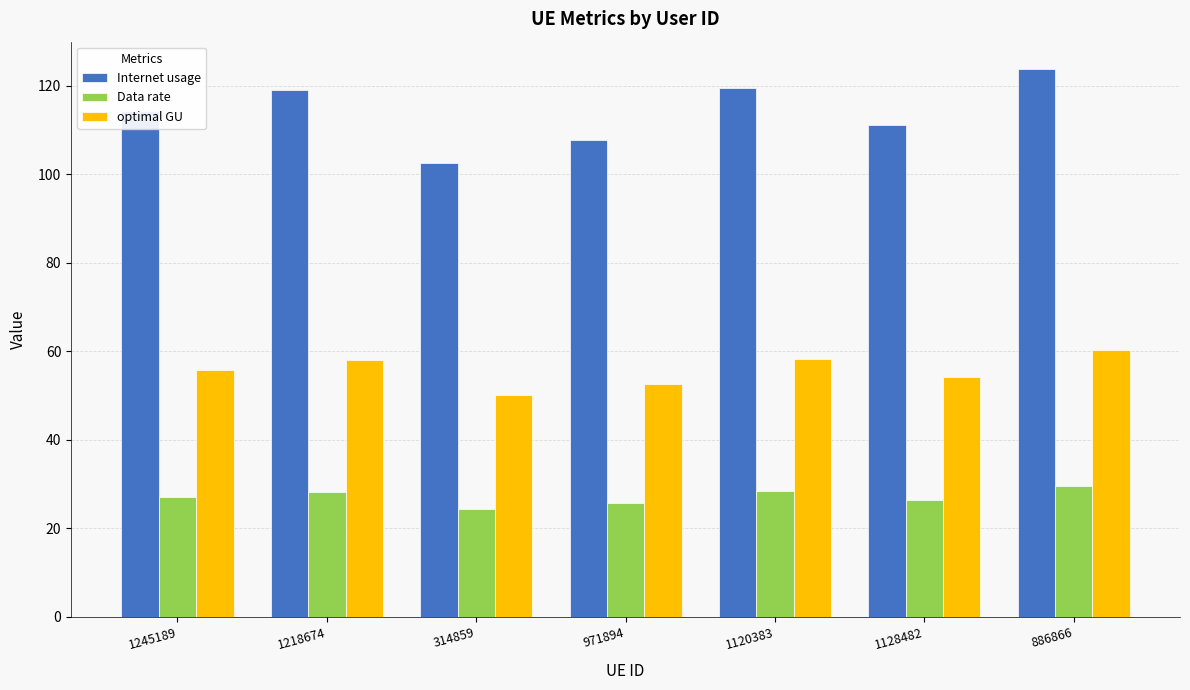

List the series in order of their overall mean, highest first.

Internet usage, optimal GU, Data rate